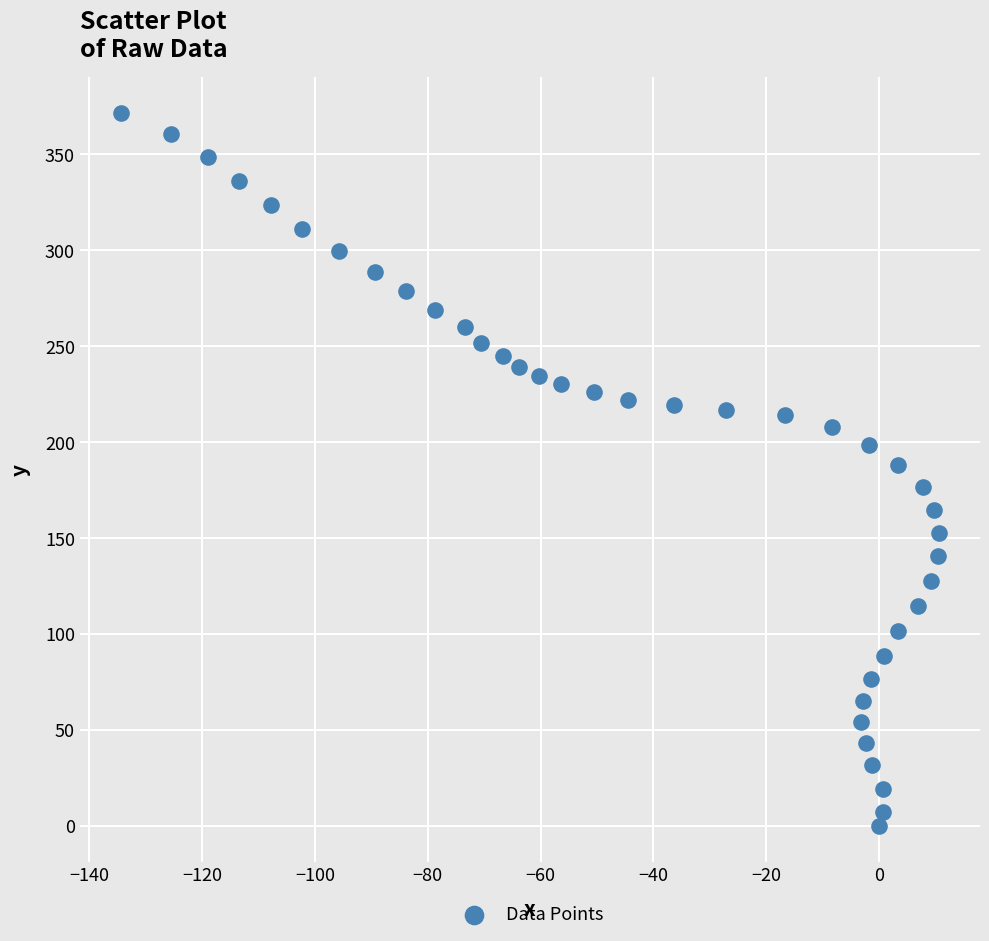

What is the range of X values (max minus min)?

145.0